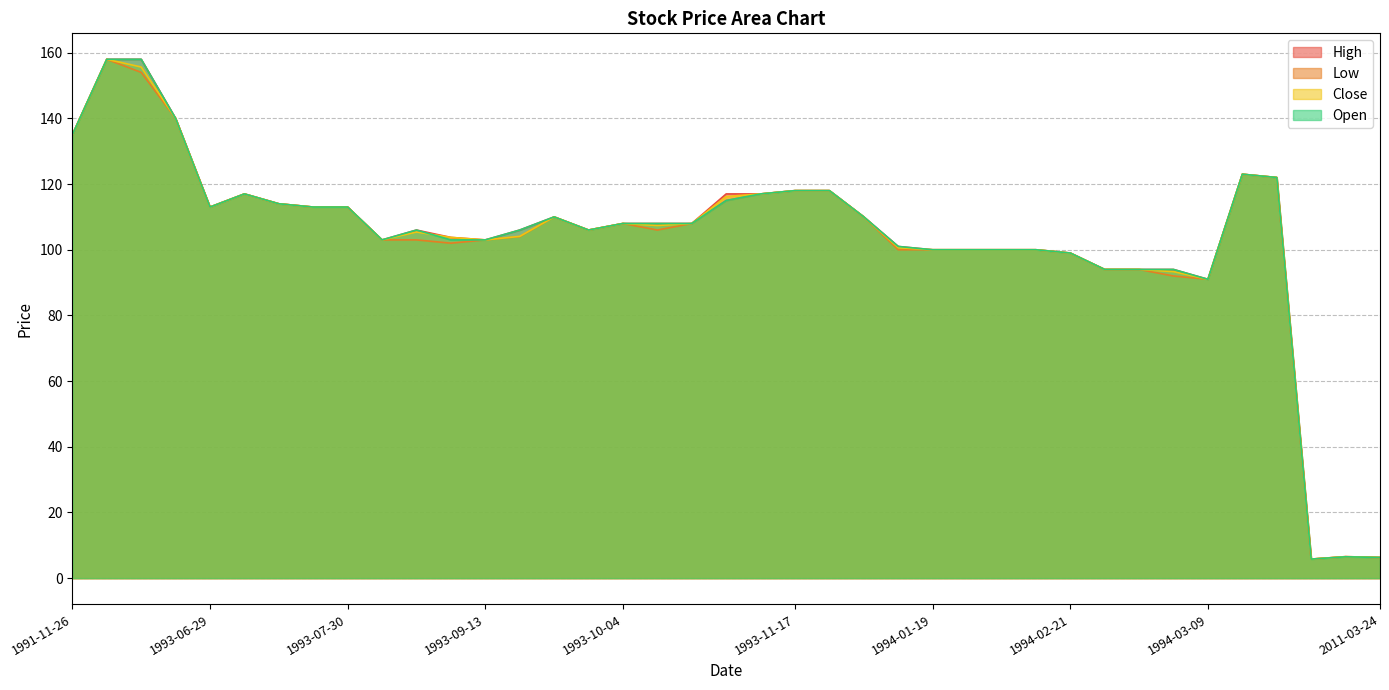

What is the difference between the Low values at 1993-07-27 and 1993-09-08?

11.0